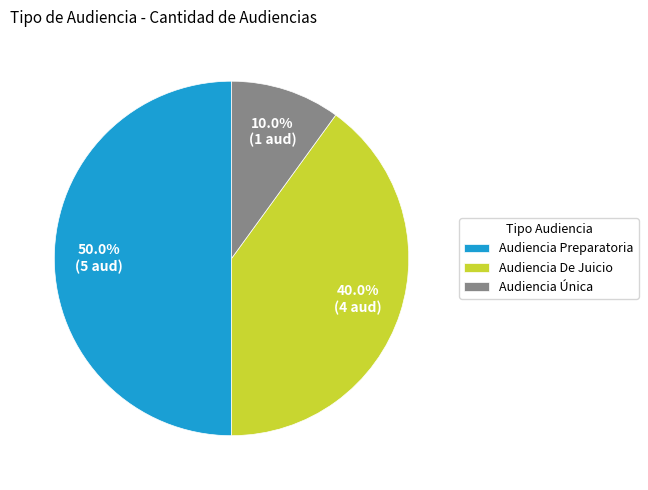

What is the ratio of the value at Audiencia Preparatoria to the value at Audiencia De Juicio?

1.2